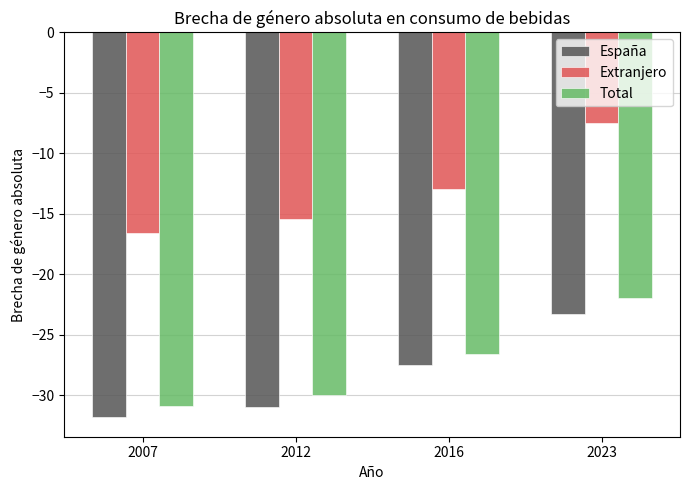

How many series are shown in this chart?

3